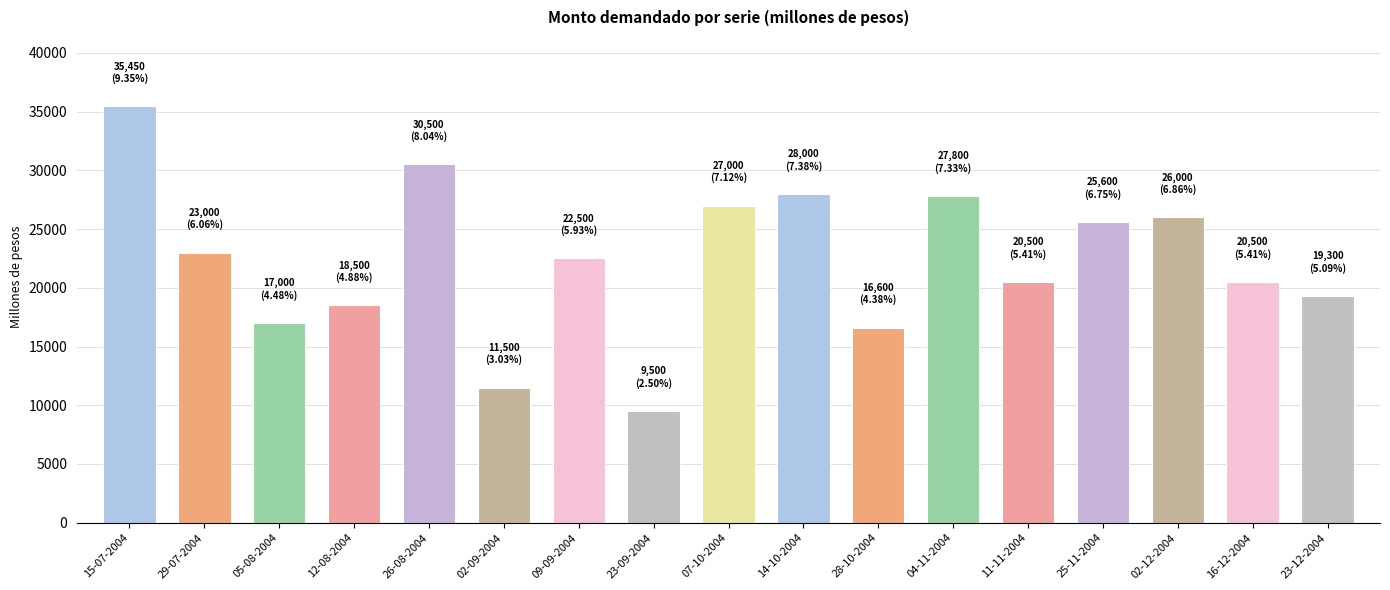

Which category has the lowest value across all series?

23-09-2004